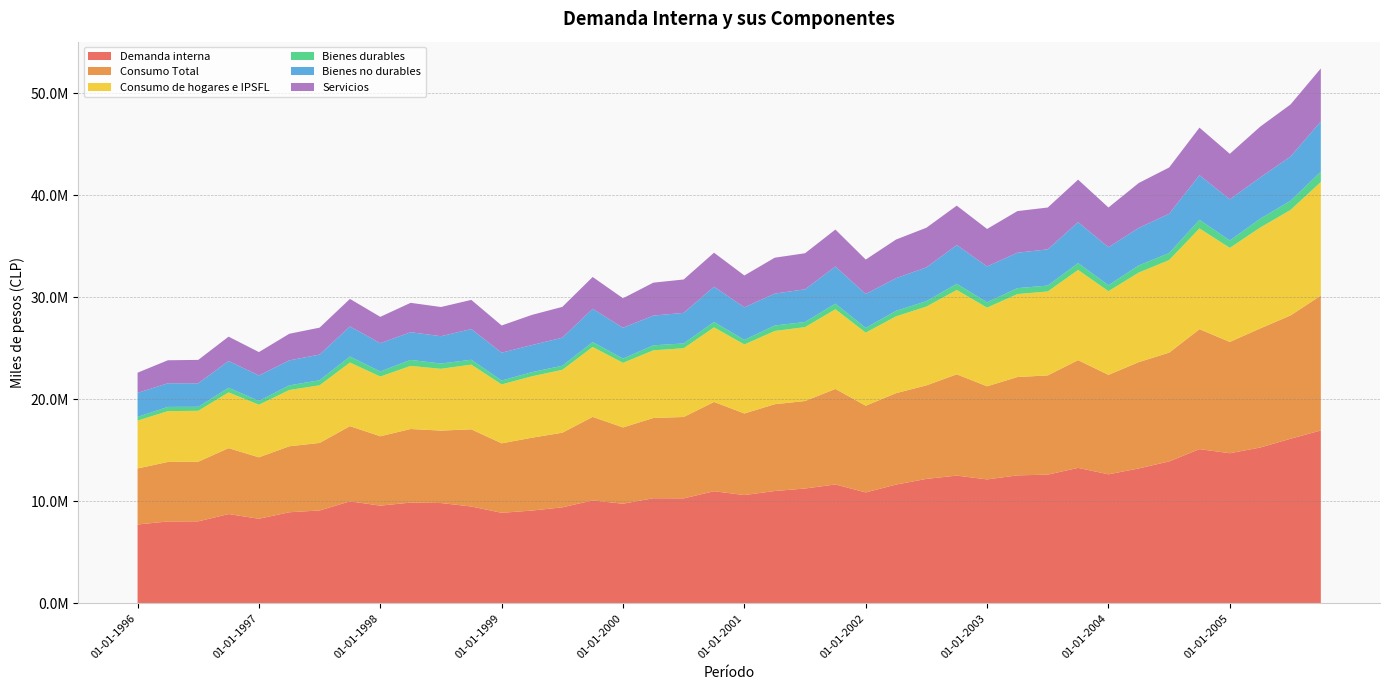

Reading left to right, list all the values displayed in this chart.

Demanda interna: 01-01-1996=7722378	01-04-1996=8022791	01-07-1996=8032630	01-10-1996=8747019	01-01-1997=8287241	01-04-1997=8924033	01-07-1997=9098628	01-10-1997=9994681	01-01-1998=9573153	01-04-1998=9871443	01-07-1998=9828161	01-10-1998=9489027	01-01-1999=8870846	01-04-1999=9089992	01-07-1999=9408728	01-10-1999=10083313	01-01-2000=9763194	01-04-2000=10299763	01-07-2000=10285521	01-10-2000=10985675	01-01-2001=10610097	01-04-2001=11006409	01-07-2001=11252155	01-10-2001=11651124	01-01-2002=10870180	01-04-2002=11636956	01-07-2002=12196015	01-10-2002=12518784	01-01-2003=12145766	01-04-2003=12541772	01-07-2003=12614353	01-10-2003=13276217	01-01-2004=12644650	01-04-2004=13222004	01-07-2004=13911977	01-10-2004=15115949	01-01-2005=14714709	01-04-2005=15271688	01-07-2005=16131381	01-10-2005=16947520
Consumo Total: 01-01-1996=5495840	01-04-1996=5837395	01-07-1996=5847542	01-10-1996=6466373	01-01-1997=6025610	01-04-1997=6472108	01-07-1997=6624352	01-10-1997=7376226	01-01-1998=6804873	01-04-1998=7219502	01-07-1998=7105723	01-10-1998=7568327	01-01-1999=6813509	01-04-1999=7148040	01-07-1999=7314684	01-10-1999=8194601	01-01-2000=7479983	01-04-2000=7870856	01-07-2000=7983359	01-10-2000=8757281	01-01-2001=8003943	01-04-2001=8513781	01-07-2001=8583289	01-10-2001=9369151	01-01-2002=8504369	01-04-2002=8968820	01-07-2002=9172604	01-10-2002=9933366	01-01-2003=9133335	01-04-2003=9644642	01-07-2003=9732862	01-10-2003=10568678	01-01-2004=9752381	01-04-2004=10427219	01-07-2004=10666150	01-10-2004=11764118	01-01-2005=10913198	01-04-2005=11680749	01-07-2005=12094643	01-10-2005=13228237
Consumo de hogares e IPSFL: 01-01-1996=4697056	01-04-1996=4985632	01-07-1996=4993493	01-10-1996=5466954	01-01-1997=5160148	01-04-1997=5515832	01-07-1997=5653747	01-10-1997=6238848	01-01-1998=5855625	01-04-1998=6186139	01-07-1998=6059709	01-10-1998=6347098	01-01-1999=5778512	01-04-1999=6022046	01-07-1999=6171361	01-10-1999=6860165	01-01-2000=6334378	01-04-2000=6635359	01-07-2000=6742366	01-10-2000=7317908	01-01-2001=6765917	01-04-2001=7184160	01-07-2001=7245253	01-10-2001=7815224	01-01-2002=7166615	01-04-2002=7533595	01-07-2002=7729729	01-10-2002=8272013	01-01-2003=7714243	01-04-2003=8137074	01-07-2003=8232262	01-10-2003=8849721	01-01-2004=8208155	01-04-2004=8784432	01-07-2004=9079410	01-10-2004=9882443	01-01-2005=9224814	01-04-2005=9892246	01-07-2005=10343573	01-10-2005=11138736
Bienes durables: 01-01-1996=363189	01-04-1996=411443	01-07-1996=393080	01-10-1996=450078	01-01-1997=370748	01-04-1997=453581	01-07-1997=493257	01-10-1997=586639	01-01-1998=495800	01-04-1998=589798	01-07-1998=515288	01-10-1998=476820	01-01-1999=378571	01-04-1999=408083	01-07-1999=397064	01-10-1999=474681	01-01-2000=419420	01-04-2000=489682	01-07-2000=469057	01-10-2000=523338	01-01-2001=445968	01-04-2001=535494	01-07-2001=500998	01-10-2001=547846	01-01-2002=461651	01-04-2002=535597	01-07-2002=530555	01-10-2002=602912	01-01-2003=522431	01-04-2003=580769	01-07-2003=575974	01-10-2003=665494	01-01-2004=583329	01-04-2004=697753	01-07-2004=684533	01-10-2004=841879	01-01-2005=723043	01-04-2005=864322	01-07-2005=899162	01-10-2005=1007042
Bienes no durables: 01-01-1996=2354262	01-04-1996=2316327	01-07-1996=2304920	01-10-1996=2627528	01-01-1997=2496478	01-04-1997=2452870	01-07-1997=2517896	01-10-1997=2950902	01-01-1998=2777438	01-04-1998=2714685	01-07-1998=2682347	01-10-1998=3008926	01-01-1999=2731760	01-04-1999=2654632	01-07-1999=2753611	01-10-1999=3259724	01-01-2000=3023248	01-04-2000=2915262	01-07-2000=3000440	01-10-2000=3455190	01-01-2001=3196167	01-04-2001=3128832	01-07-2001=3208145	01-10-2001=3638175	01-01-2002=3327684	01-04-2002=3206310	01-07-2002=3309836	01-10-2002=3805328	01-01-2003=3517191	01-04-2003=3473033	01-07-2003=3553476	01-10-2003=4019163	01-01-2004=3728731	01-04-2004=3684693	01-07-2004=3851571	01-10-2004=4377173	01-01-2005=4039814	01-04-2005=4044979	01-07-2005=4342873	01-10-2005=4930527
Servicios: 01-01-1996=1979605	01-04-1996=2257862	01-07-1996=2295493	01-10-1996=2389348	01-01-1997=2292922	01-04-1997=2609381	01-07-1997=2642594	01-10-1997=2701306	01-01-1998=2582387	01-04-1998=2881656	01-07-1998=2862075	01-10-1998=2861352	01-01-1999=2668181	01-04-1999=2959332	01-07-1999=3020686	01-10-1999=3125760	01-01-2000=2891710	01-04-2000=3230415	01-07-2000=3272869	01-10-2000=3339379	01-01-2001=3123783	01-04-2001=3519833	01-07-2001=3536111	01-10-2001=3629204	01-01-2002=3377281	01-04-2002=3791688	01-07-2002=3889338	01-10-2002=3863773	01-01-2003=3674621	01-04-2003=4083273	01-07-2003=4102812	01-10-2003=4165064	01-01-2004=3896095	01-04-2004=4401987	01-07-2004=4543306	01-10-2004=4663391	01-01-2005=4461958	01-04-2005=4982945	01-07-2005=5101538	01-10-2005=5201167